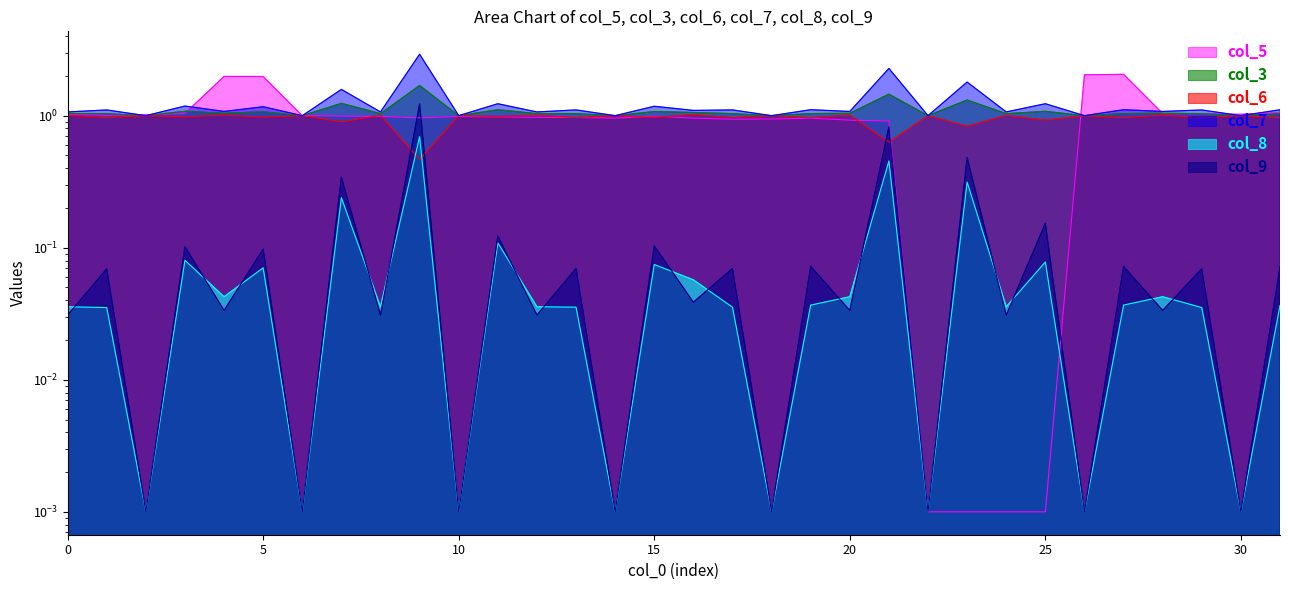

Which series has the largest total across all categories?

col_7